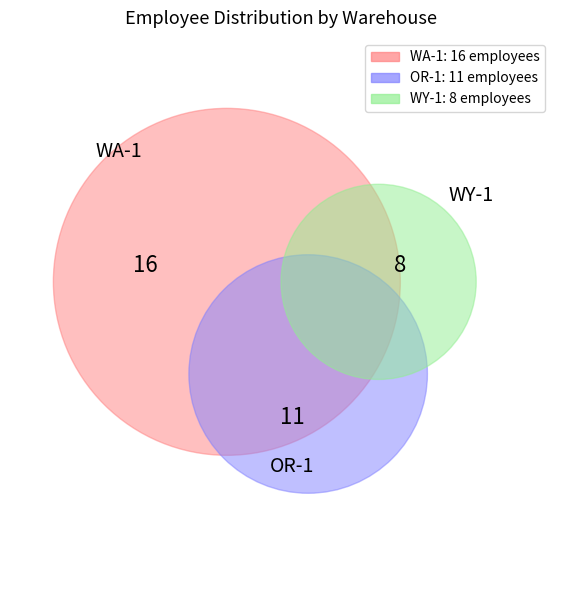

Is it true that OR-1 is 31% of the pie?

True